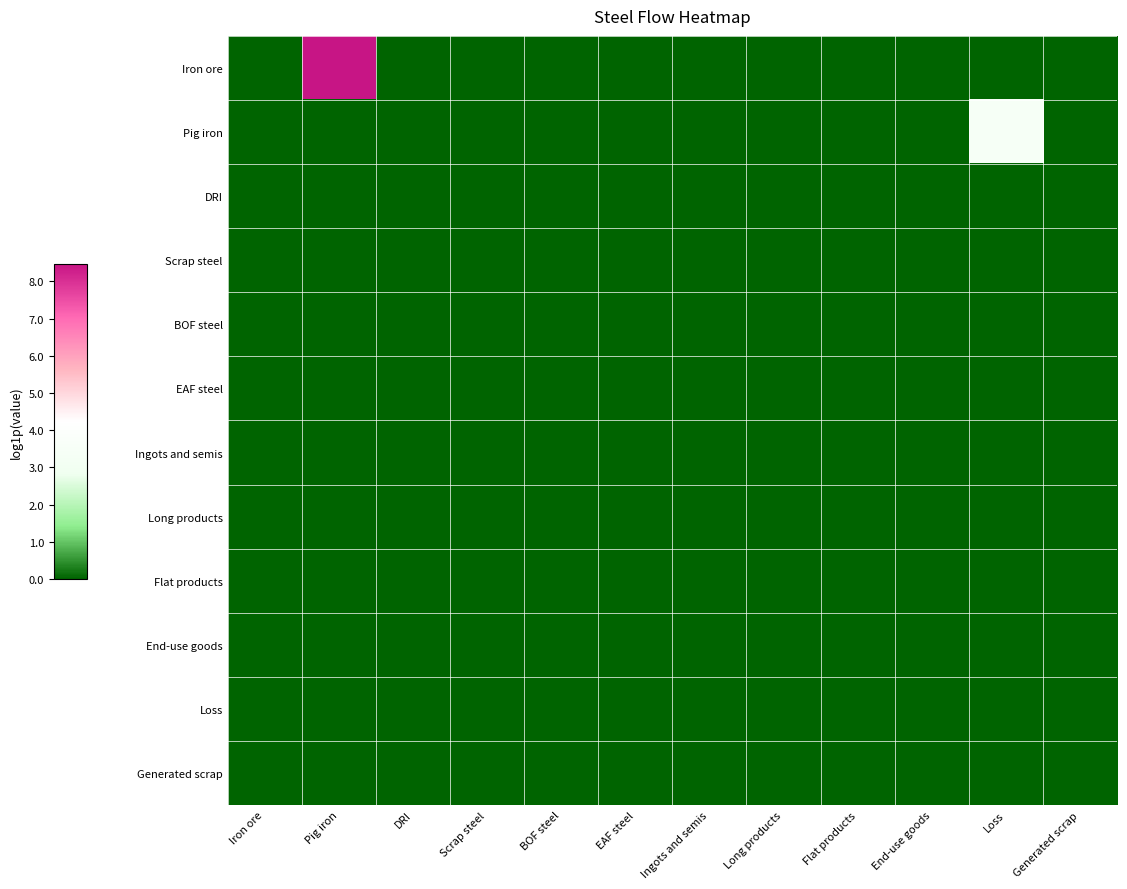

Reading left to right, transcribe all the data shown in this chart.

Iron ore: Iron ore=0.0	Pig iron=8.5	DRI=0.0	Scrap steel=0.0	BOF steel=0.0	EAF steel=0.0	Ingots and semis=0.0	Long products=0.0	Flat products=0.0	End-use goods=0.0	Loss=0.0	Generated scrap=0.0
Pig iron: Iron ore=0.0	Pig iron=0.0	DRI=0.0	Scrap steel=0.0	BOF steel=0.0	EAF steel=0.0	Ingots and semis=0.0	Long products=0.0	Flat products=0.0	End-use goods=0.0	Loss=3.4	Generated scrap=0.0
DRI: Iron ore=0.0	Pig iron=0.0	DRI=0.0	Scrap steel=0.0	BOF steel=0.0	EAF steel=0.0	Ingots and semis=0.0	Long products=0.0	Flat products=0.0	End-use goods=0.0	Loss=0.0	Generated scrap=0.0
Scrap steel: Iron ore=0.0	Pig iron=0.0	DRI=0.0	Scrap steel=0.0	BOF steel=0.0	EAF steel=0.0	Ingots and semis=0.0	Long products=0.0	Flat products=0.0	End-use goods=0.0	Loss=0.0	Generated scrap=0.0
BOF steel: Iron ore=0.0	Pig iron=0.0	DRI=0.0	Scrap steel=0.0	BOF steel=0.0	EAF steel=0.0	Ingots and semis=0.0	Long products=0.0	Flat products=0.0	End-use goods=0.0	Loss=0.0	Generated scrap=0.0
EAF steel: Iron ore=0.0	Pig iron=0.0	DRI=0.0	Scrap steel=0.0	BOF steel=0.0	EAF steel=0.0	Ingots and semis=0.0	Long products=0.0	Flat products=0.0	End-use goods=0.0	Loss=0.0	Generated scrap=0.0
Ingots and semis: Iron ore=0.0	Pig iron=0.0	DRI=0.0	Scrap steel=0.0	BOF steel=0.0	EAF steel=0.0	Ingots and semis=0.0	Long products=0.0	Flat products=0.0	End-use goods=0.0	Loss=0.0	Generated scrap=0.0
Long products: Iron ore=0.0	Pig iron=0.0	DRI=0.0	Scrap steel=0.0	BOF steel=0.0	EAF steel=0.0	Ingots and semis=0.0	Long products=0.0	Flat products=0.0	End-use goods=0.0	Loss=0.0	Generated scrap=0.0
Flat products: Iron ore=0.0	Pig iron=0.0	DRI=0.0	Scrap steel=0.0	BOF steel=0.0	EAF steel=0.0	Ingots and semis=0.0	Long products=0.0	Flat products=0.0	End-use goods=0.0	Loss=0.0	Generated scrap=0.0
End-use goods: Iron ore=0.0	Pig iron=0.0	DRI=0.0	Scrap steel=0.0	BOF steel=0.0	EAF steel=0.0	Ingots and semis=0.0	Long products=0.0	Flat products=0.0	End-use goods=0.0	Loss=0.0	Generated scrap=0.0
Loss: Iron ore=0.0	Pig iron=0.0	DRI=0.0	Scrap steel=0.0	BOF steel=0.0	EAF steel=0.0	Ingots and semis=0.0	Long products=0.0	Flat products=0.0	End-use goods=0.0	Loss=0.0	Generated scrap=0.0
Generated scrap: Iron ore=0.0	Pig iron=0.0	DRI=0.0	Scrap steel=0.0	BOF steel=0.0	EAF steel=0.0	Ingots and semis=0.0	Long products=0.0	Flat products=0.0	End-use goods=0.0	Loss=0.0	Generated scrap=0.0